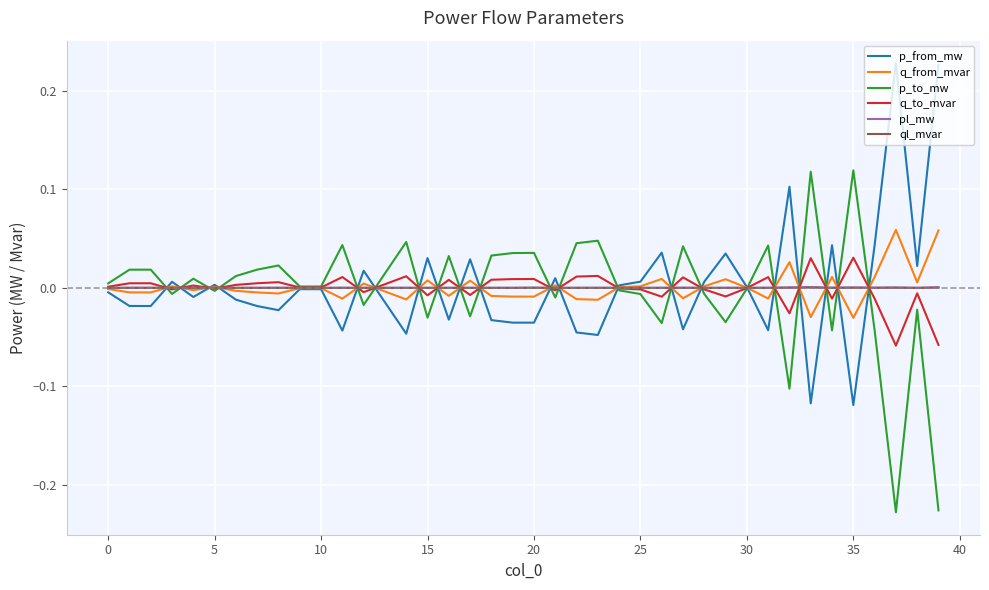

What is the maximum value shown in the chart?

0.2